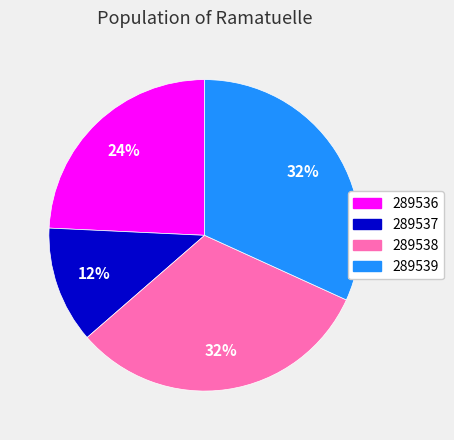

To the nearest percent, what is the difference between the largest and smallest slice percentages?

20%